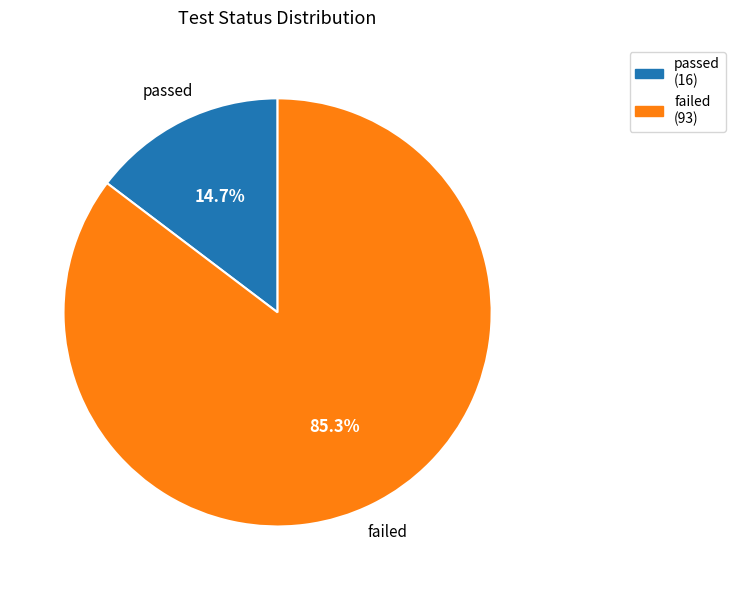

Do passed and failed together represent more than half of the pie?

Yes